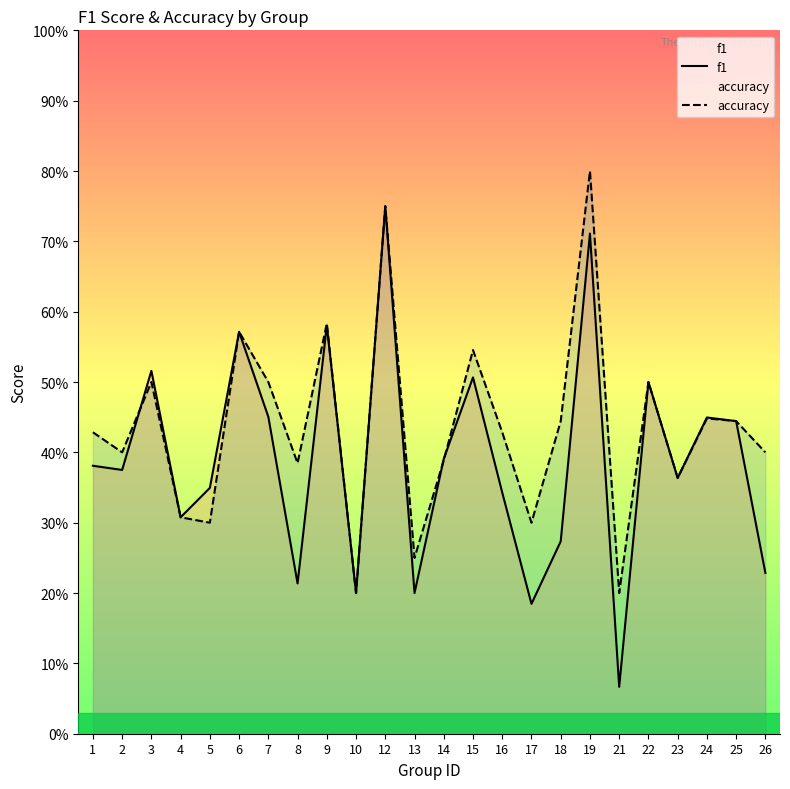

Rank the categories by accuracy value from lowest to highest.

10, 21, 13, 5, 17, 4, 23, 8, 14, 2, 26, 1, 16, 18, 25, 24, 3, 7, 22, 15, 6, 9, 12, 19